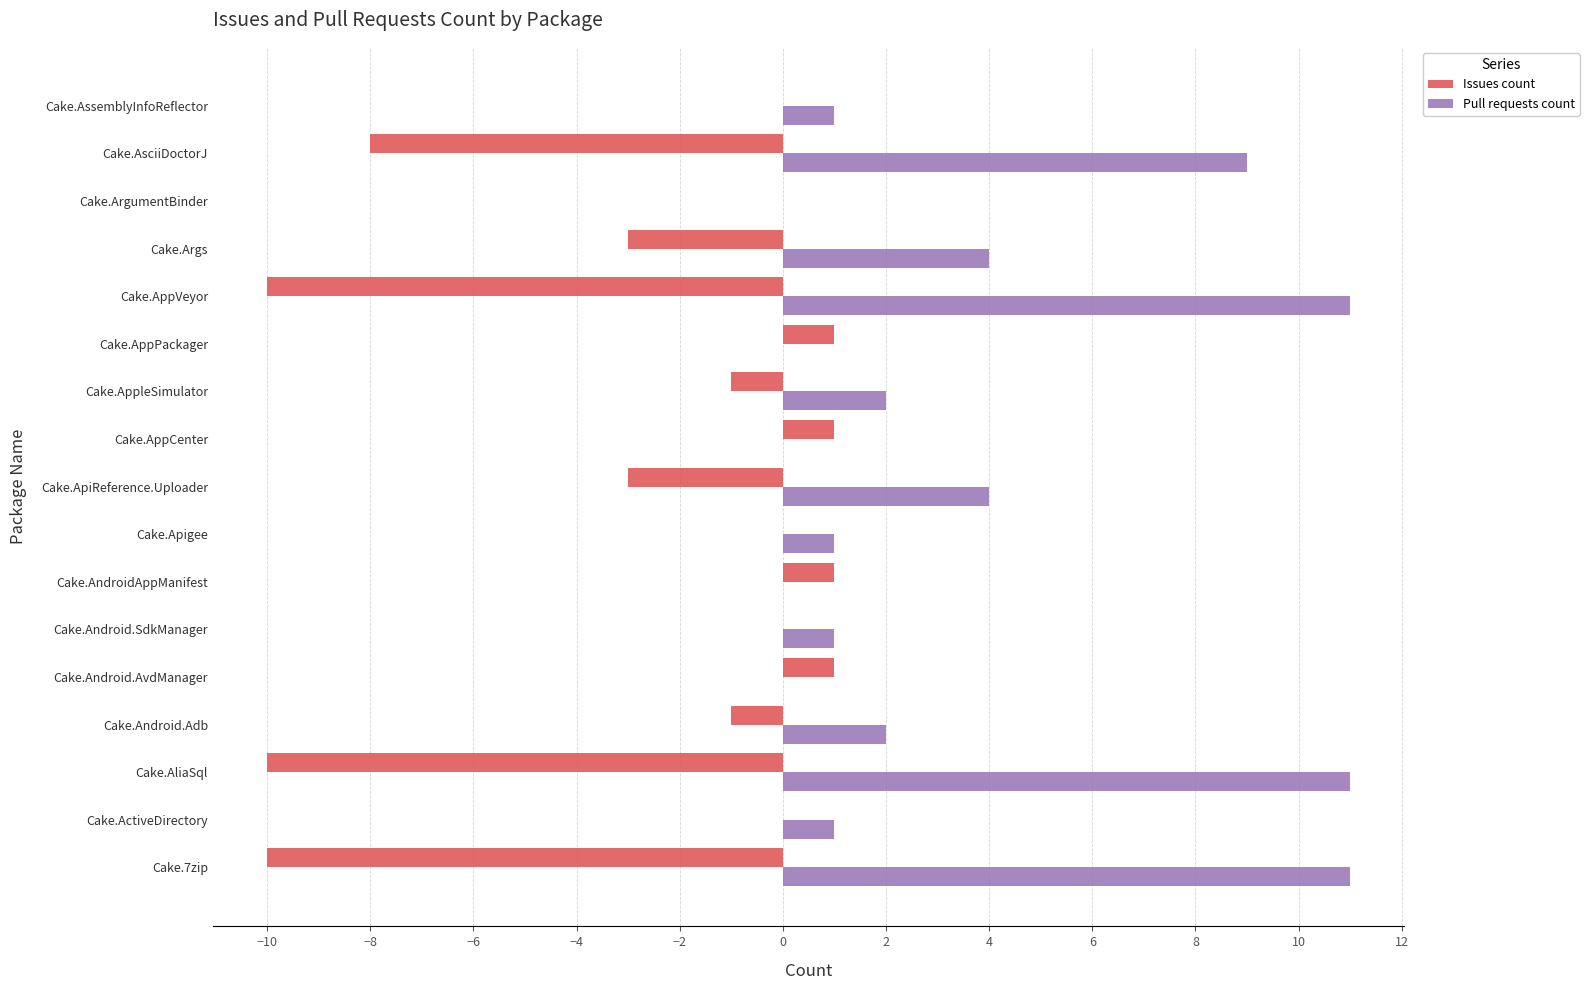

Is the value of Issues count at Cake.AppleSimulator greater than the value of Pull requests count at Cake.AndroidAppManifest?

No